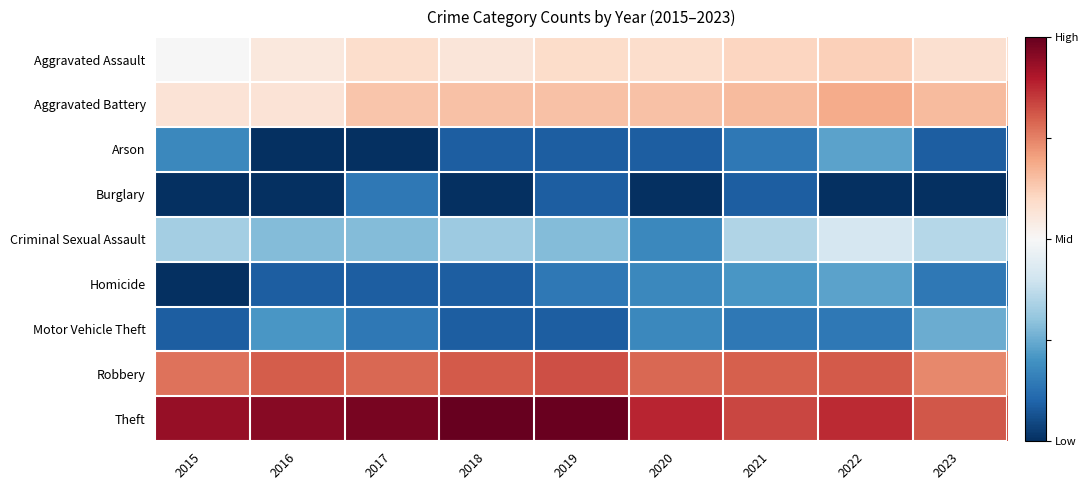

Between 2017 and 2018, which is larger?

2017